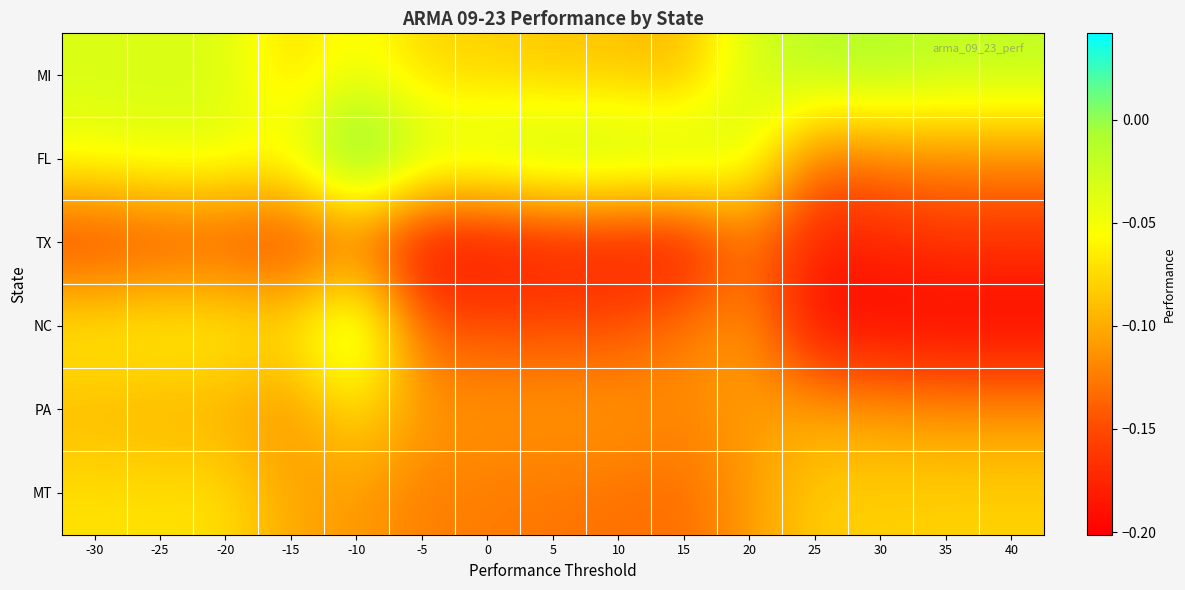

Reading left to right, list all the values displayed in this chart.

MI: -30=-0.0	-25=-0.0	-20=-0.0	-15=-0.1	-10=-0.0	-5=-0.1	0=-0.1	5=-0.1	10=-0.1	15=-0.1	20=-0.0	25=-0.0	30=-0.0	35=-0.0	40=-0.0
FL: -30=-0.0	-25=-0.0	-20=-0.0	-15=-0.0	-10=0.0	-5=-0.0	0=-0.0	5=-0.0	10=-0.0	15=-0.0	20=-0.0	25=-0.1	30=-0.1	35=-0.1	40=-0.1
TX: -30=-0.2	-25=-0.2	-20=-0.2	-15=-0.2	-10=-0.1	-5=-0.2	0=-0.2	5=-0.2	10=-0.2	15=-0.2	20=-0.1	25=-0.2	30=-0.2	35=-0.2	40=-0.2
NC: -30=-0.1	-25=-0.1	-20=-0.1	-15=-0.1	-10=-0.0	-5=-0.1	0=-0.1	5=-0.1	10=-0.1	15=-0.1	20=-0.1	25=-0.2	30=-0.2	35=-0.2	40=-0.2
PA: -30=-0.1	-25=-0.1	-20=-0.1	-15=-0.1	-10=-0.1	-5=-0.1	0=-0.1	5=-0.1	10=-0.1	15=-0.1	20=-0.1	25=-0.1	30=-0.1	35=-0.1	40=-0.1
MT: -30=-0.1	-25=-0.1	-20=-0.1	-15=-0.1	-10=-0.1	-5=-0.1	0=-0.1	5=-0.1	10=-0.1	15=-0.1	20=-0.1	25=-0.1	30=-0.1	35=-0.1	40=-0.1